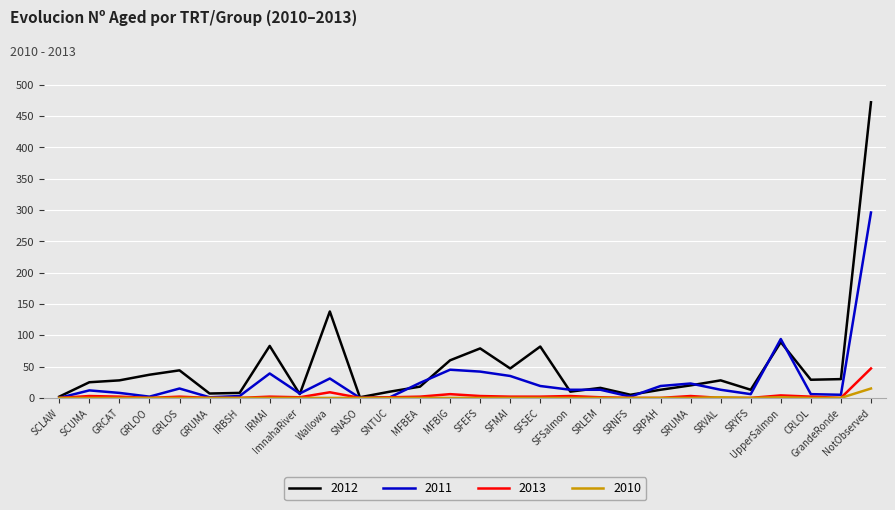

What is the difference between the second highest and second lowest values in the 2013 series?

9